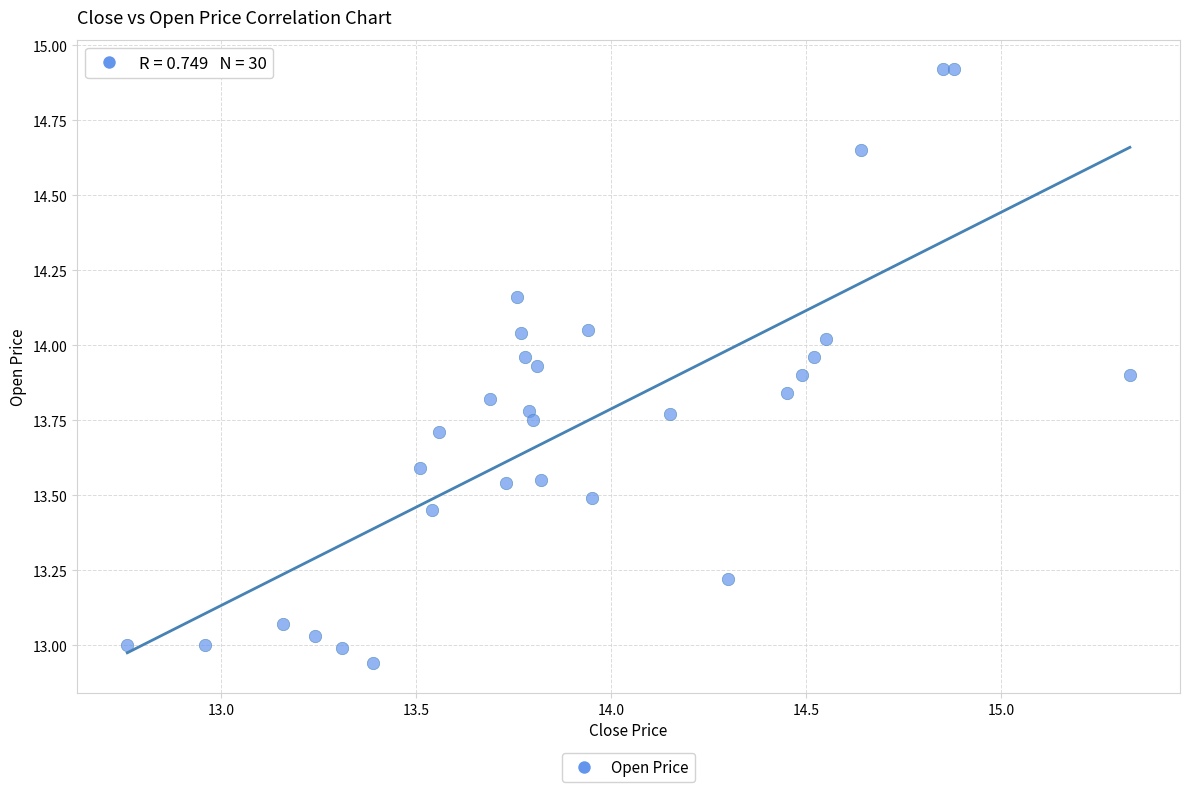

What is the range of Y values (max minus min)?

2.0